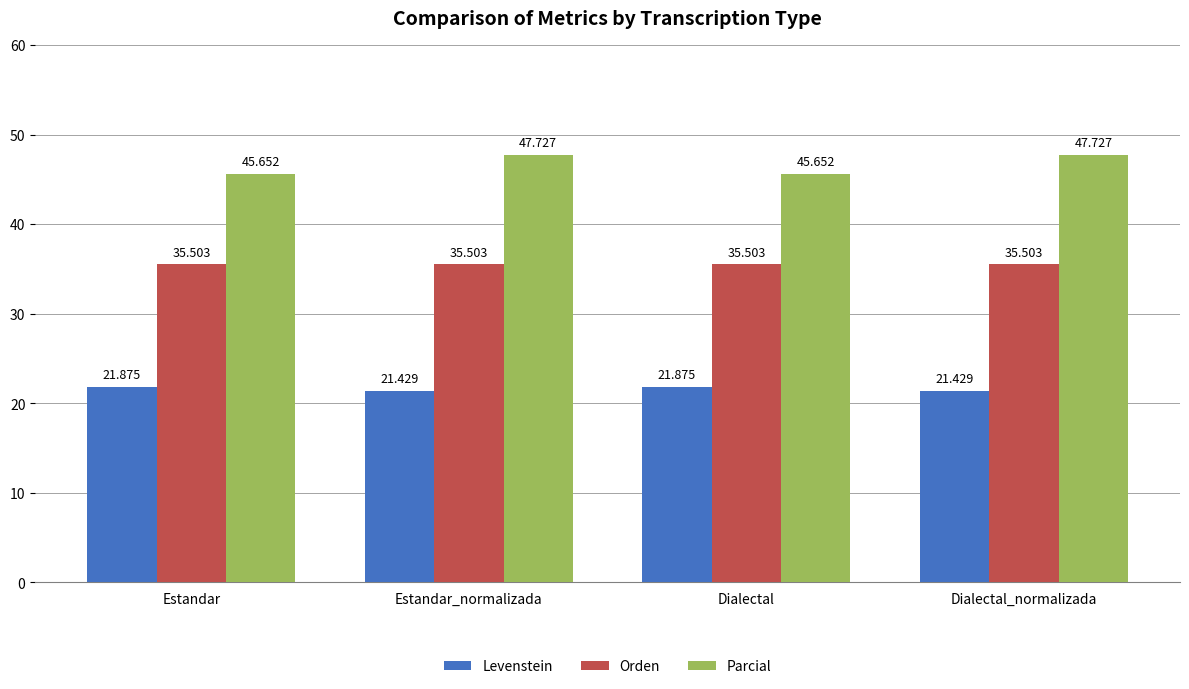

Rank the series at Estandar_normalizada from lowest to highest value.

Levenstein, Orden, Parcial